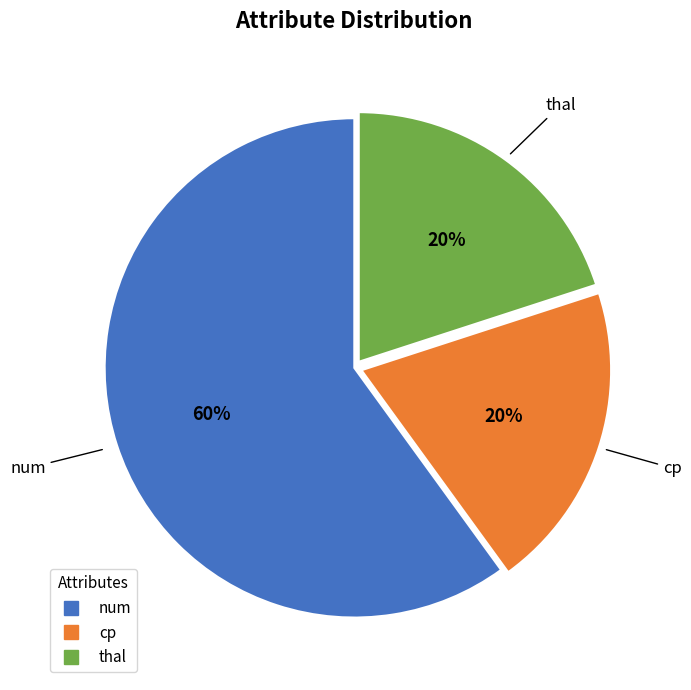

What is the ratio of the value at num to the value at thal?

3.0